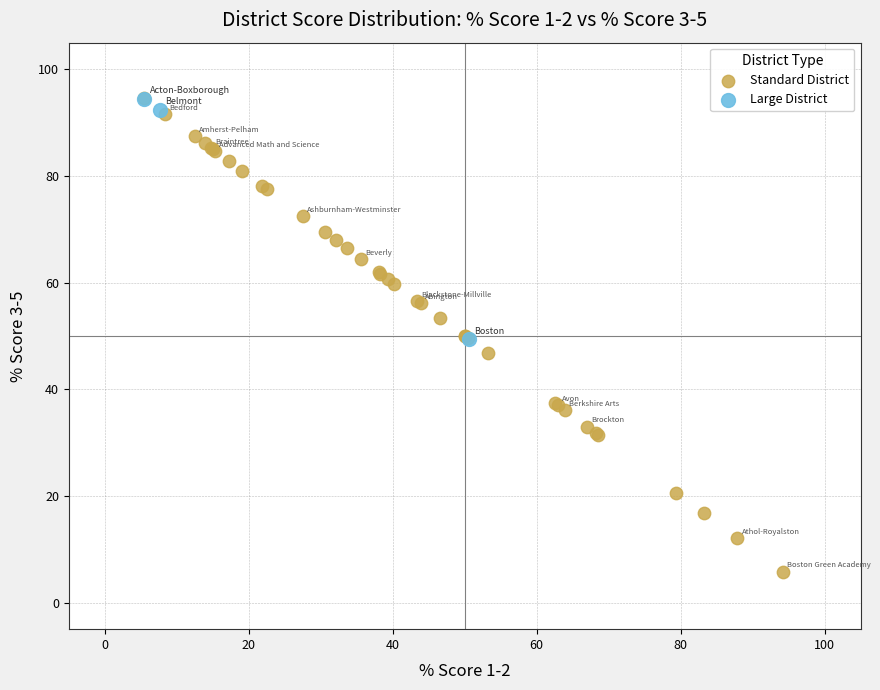

Which series has the largest Y range (max minus min)?

Standard District